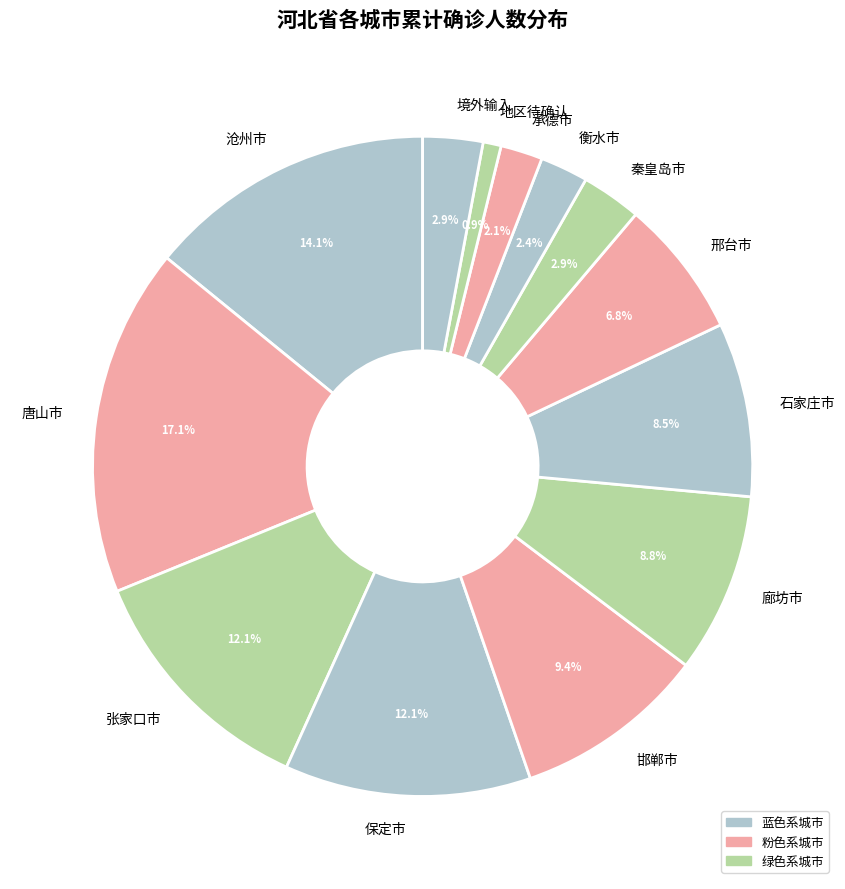

Between 境外输入 and 衡水市, which is larger?

境外输入